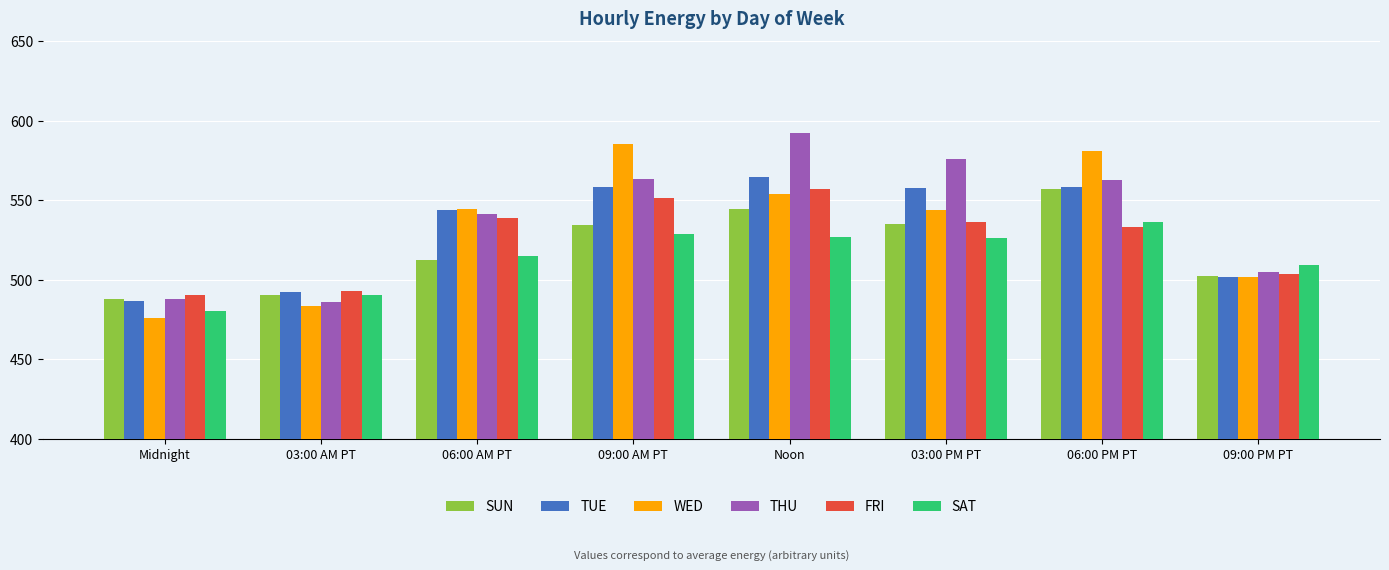

At which category is the sum across all series the highest?

Noon